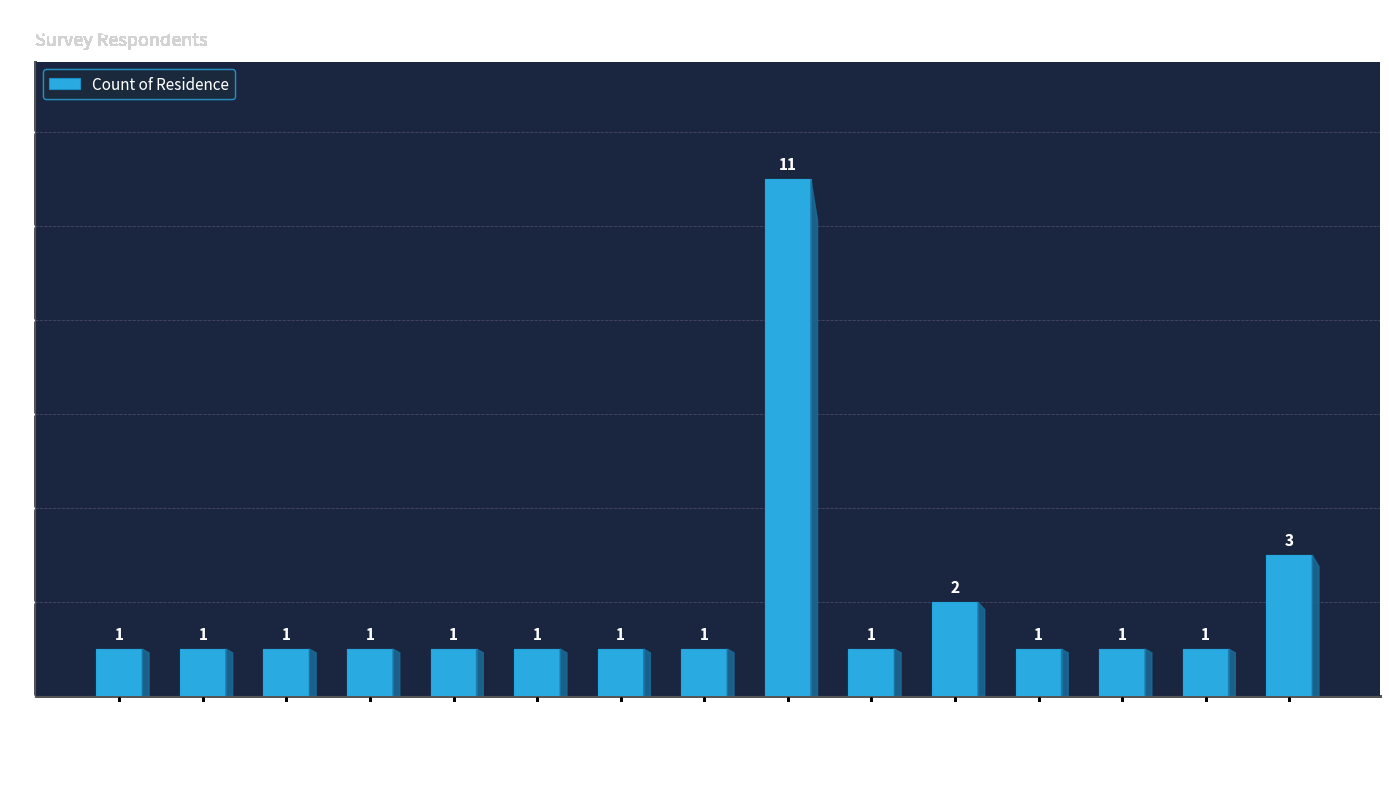

Reading left to right, what are all the values shown in this chart?

1	1	1	1	1	1	1	1	11	1	2	1	1	1	3